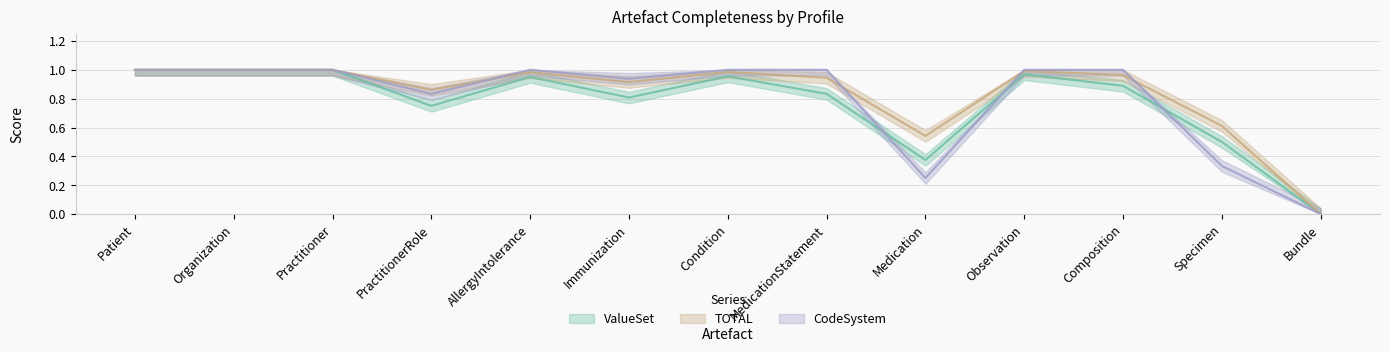

What is the sum of the TOTAL values at AllergyIntolerance and Medication?

1.5